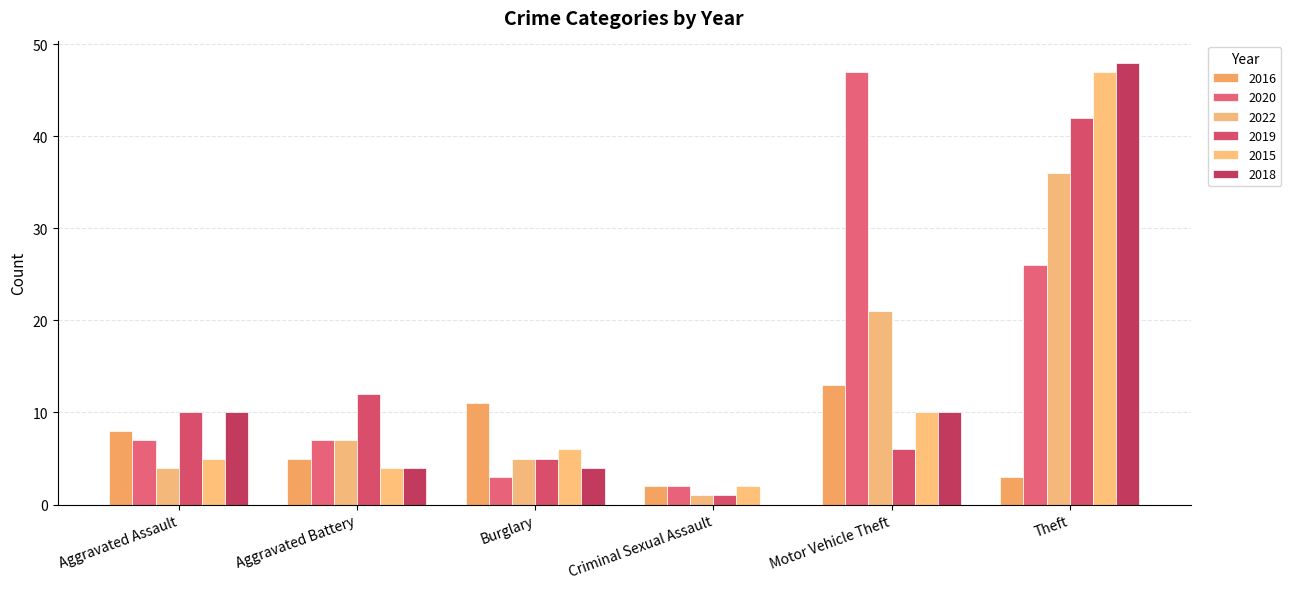

How many distinct data groups are displayed?

6